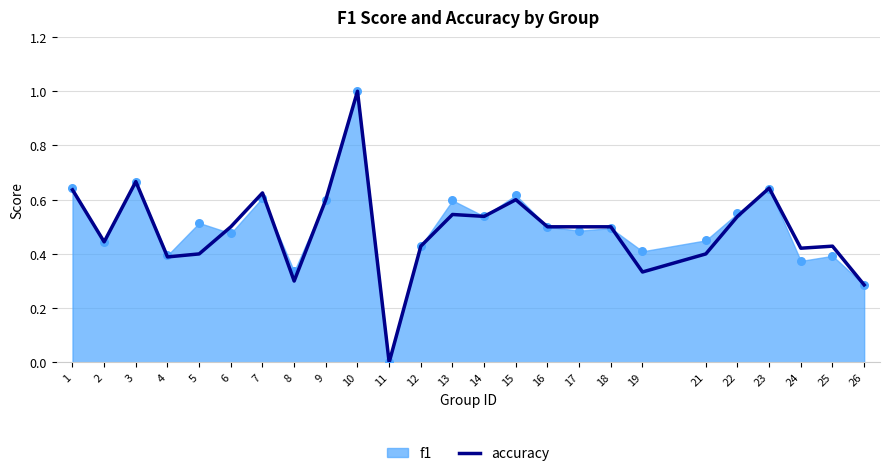

What is the change in value from 1 to 25?

-0.2